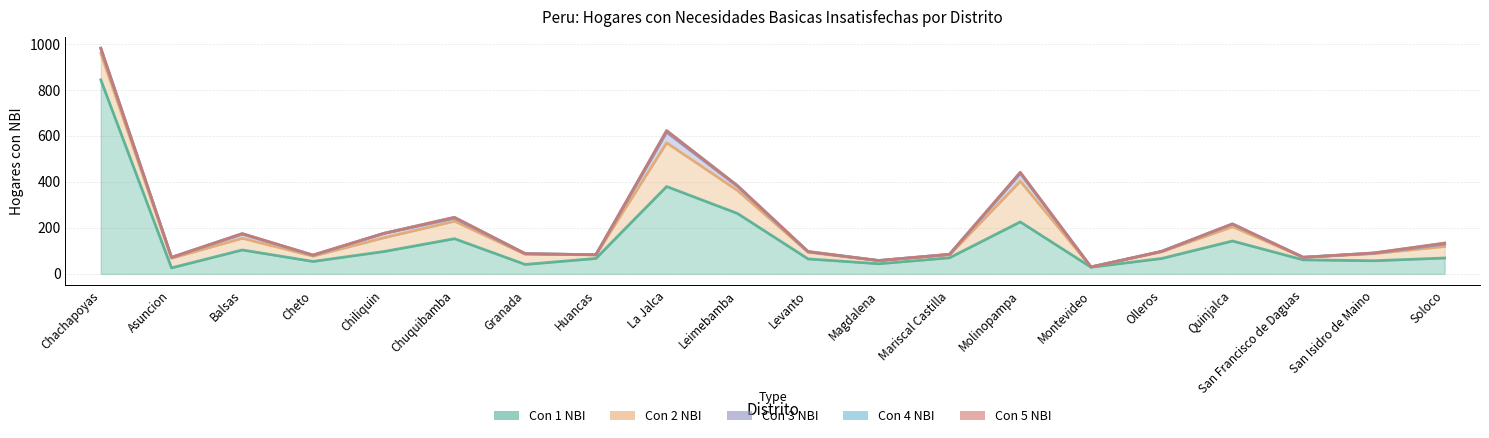

True or false: Con 3 NBI has more than 2 points higher than both neighbors.

True